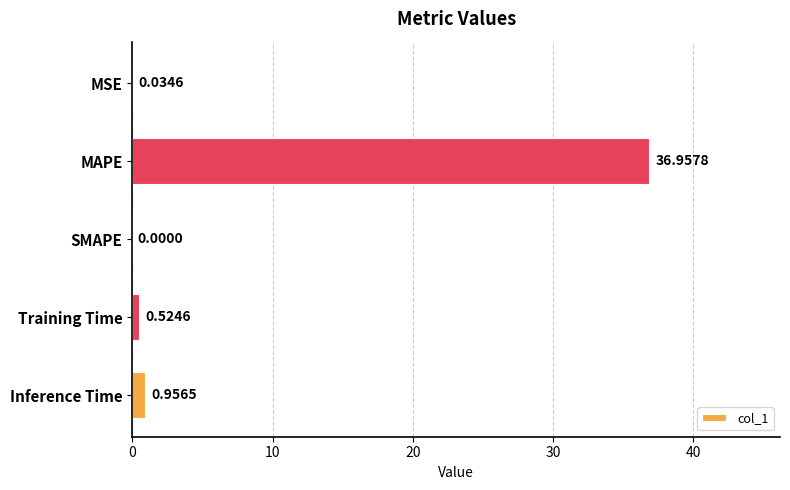

At which category does the chart reach its peak across all series?

MAPE